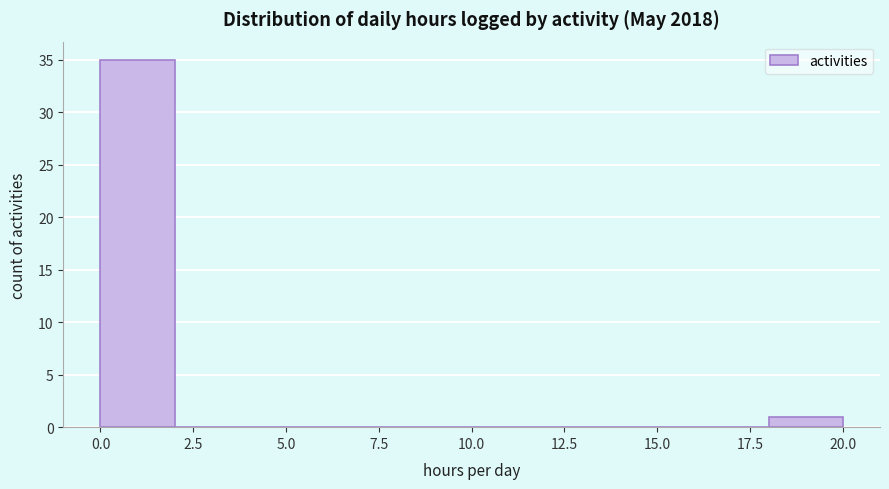

Reading left to right, list every bar in this chart as the range it spans on the x-axis followed by its height. The values are not printed on the chart, so give them approximately, as read against the axis.

0 to 2: 35
2 to 4: 0
4 to 6: 0
6 to 8: 0
8 to 10: 0
10 to 12: 0
12 to 14: 0
14 to 16: 0
16 to 18: 0
18 to 20: 1